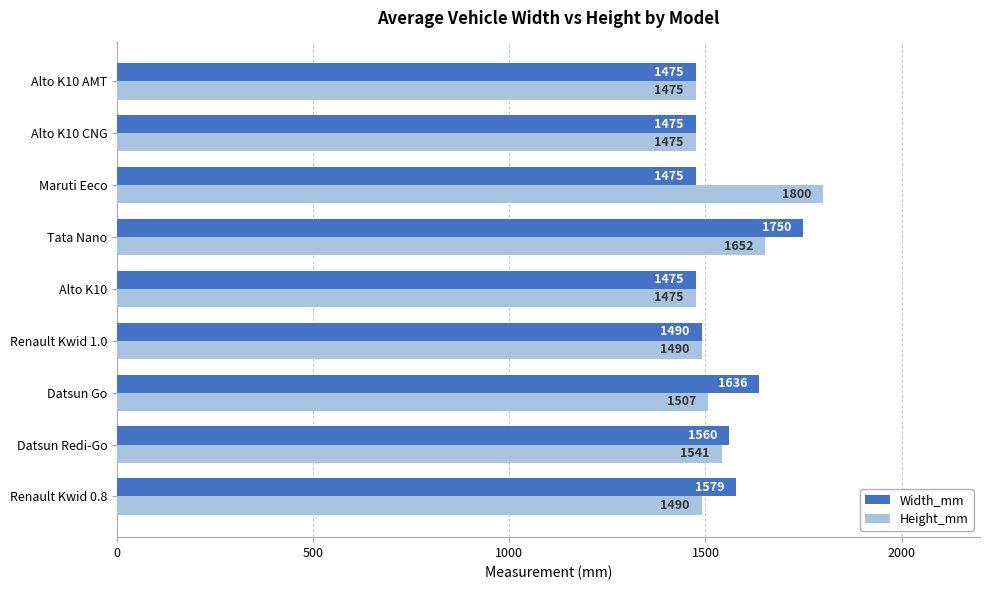

The value of Width_mm at Alto K10 AMT is 1475. True or false?

True